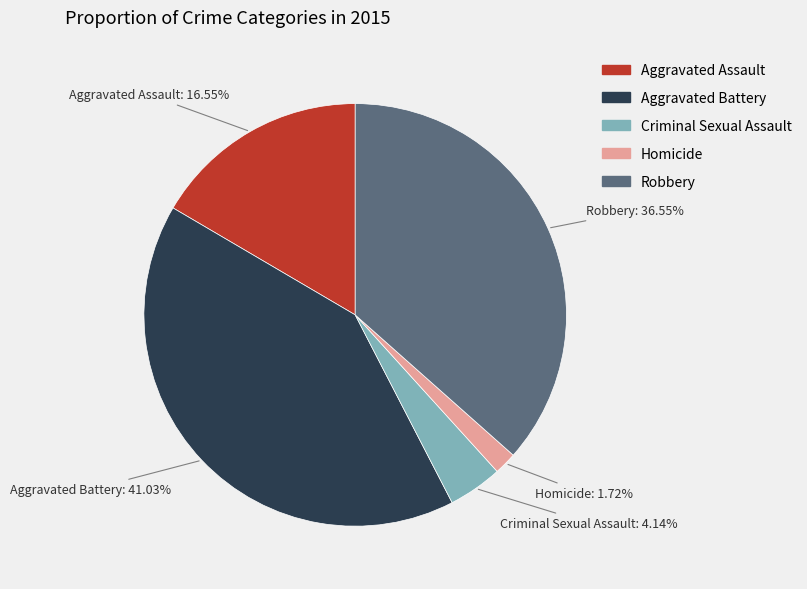

To the nearest percent, what portion does Aggravated Assault represent?

17%